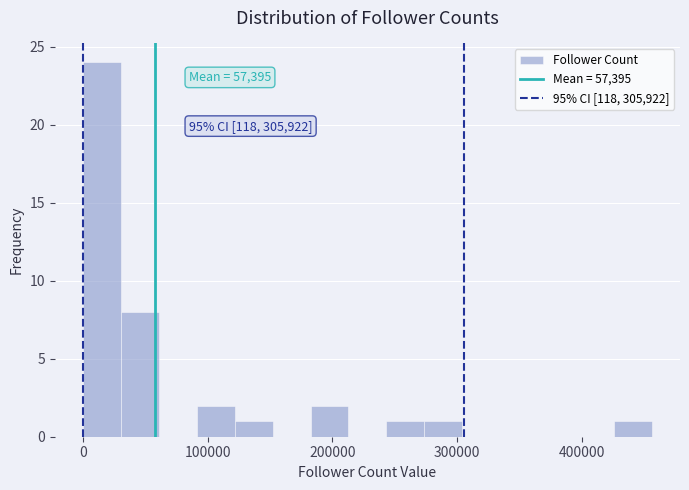

Read against the x-axis, roughly where is the centre of the tallest bar?

20000